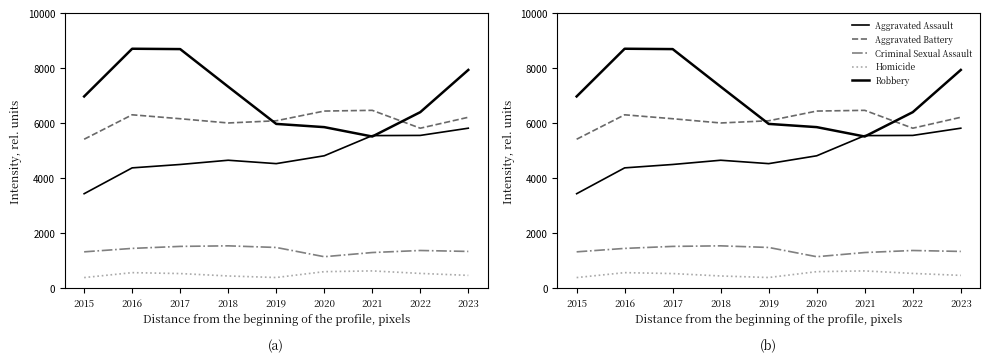

Where does the Criminal Sexual Assault series first go above 1379?

2016